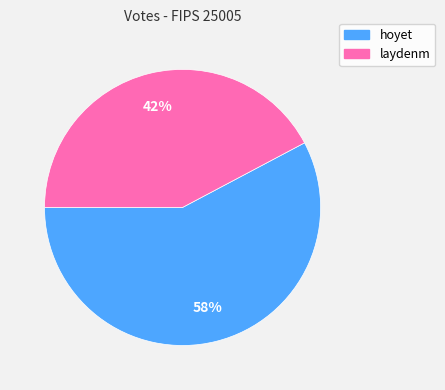

True or false: hoyet accounts for 52% of the total.

False